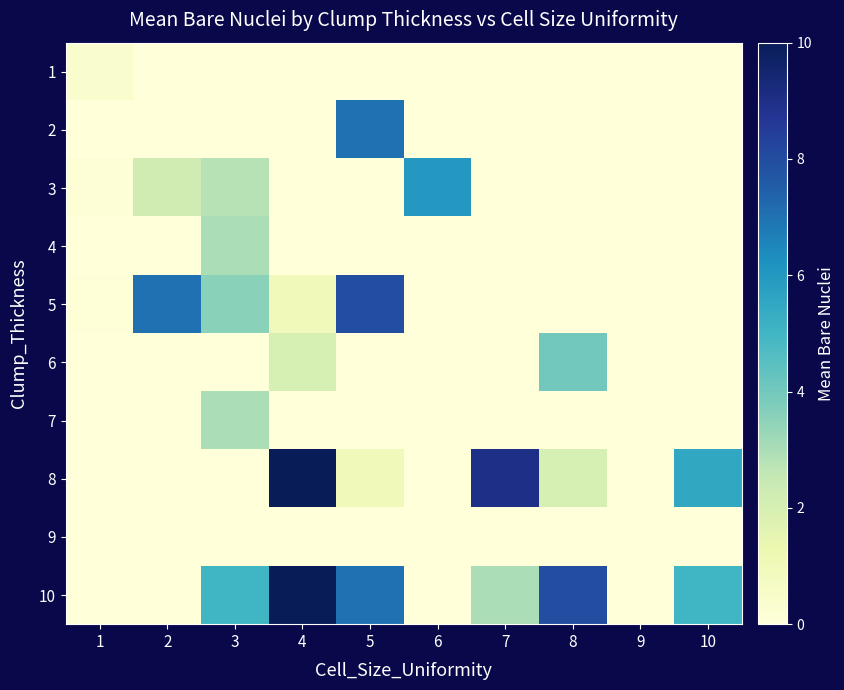

Count the number of categories in the chart.

10